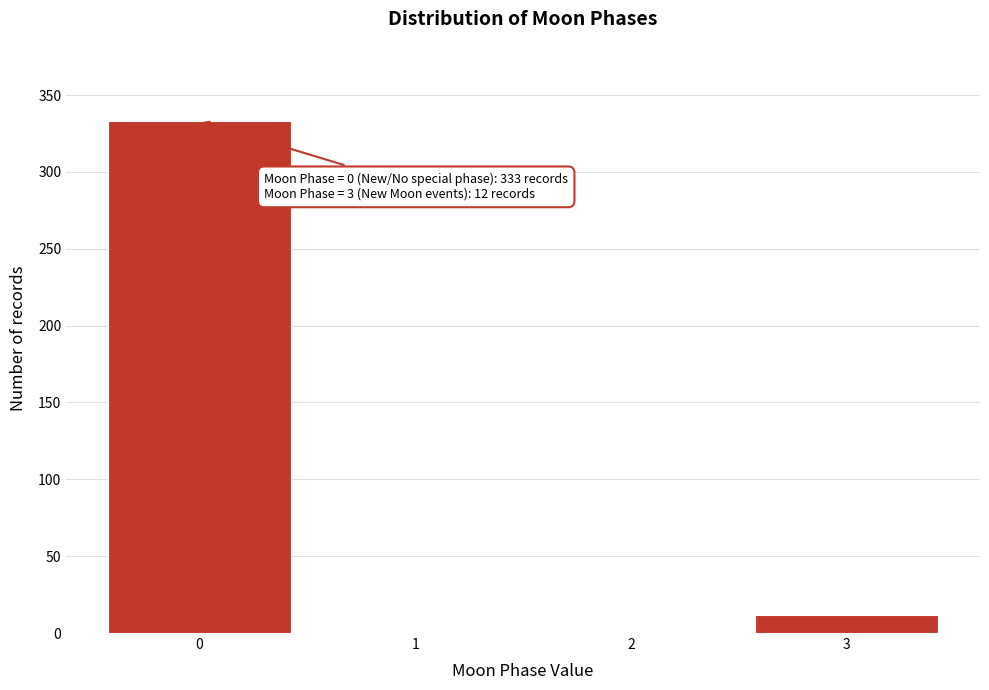

Over which range of the x-axis is the bar tallest?

-0.5 to 0.5